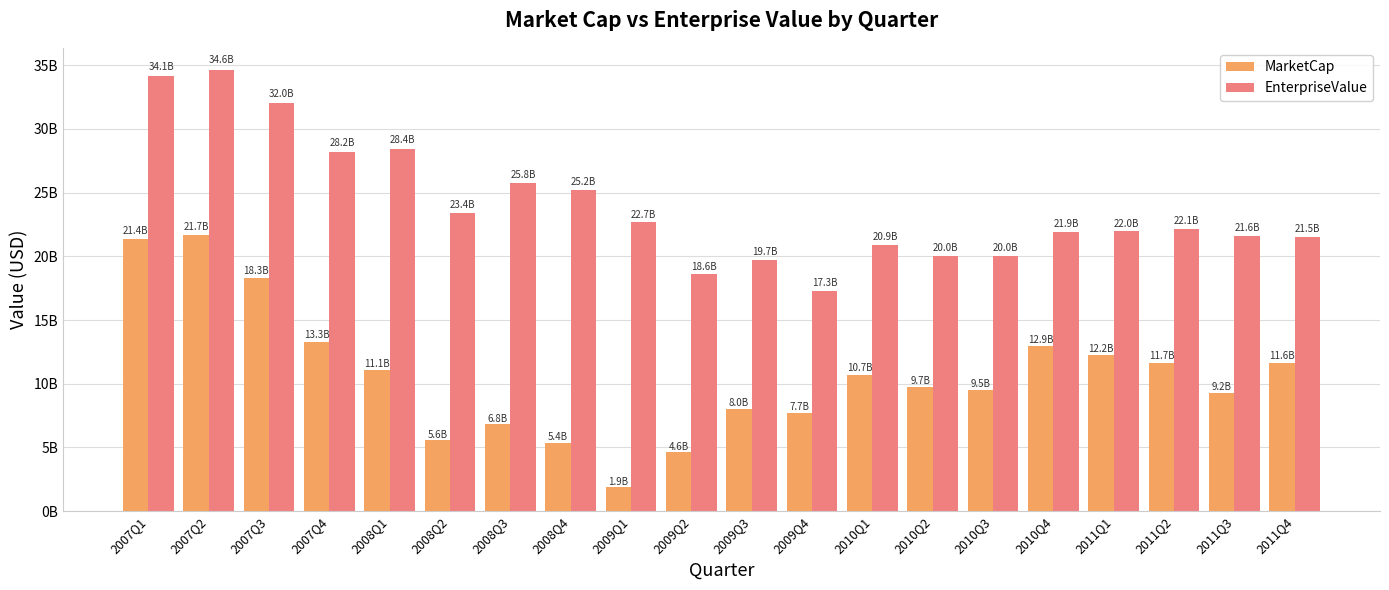

At which label does EnterpriseValue first exceed 22135162750?

2007Q1